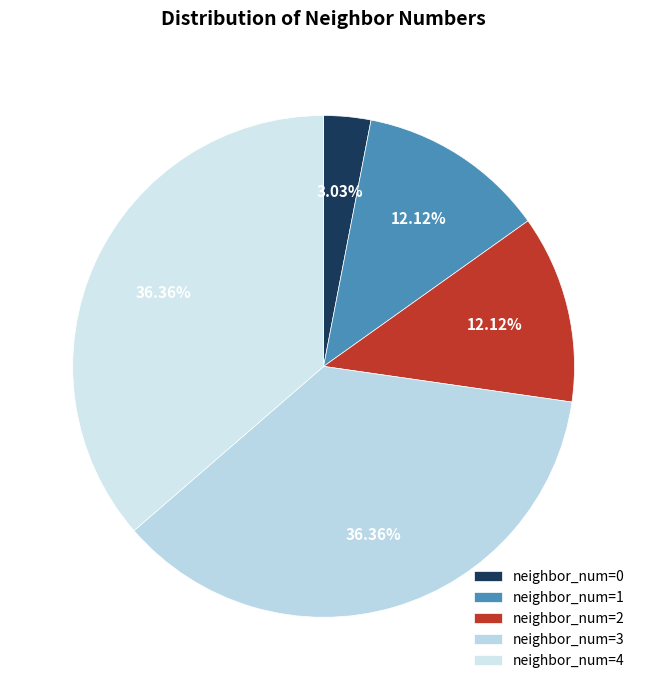

To the nearest percent, what portion does neighbor_num=4 represent?

36%